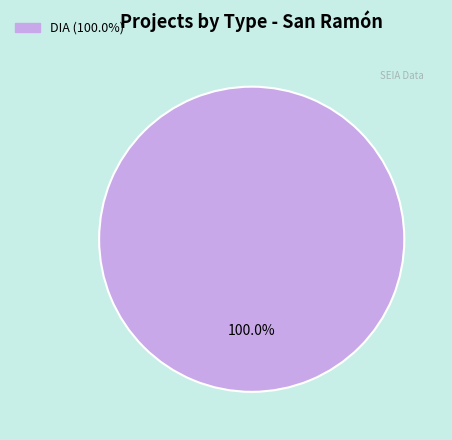

How many segments does this pie chart have?

1